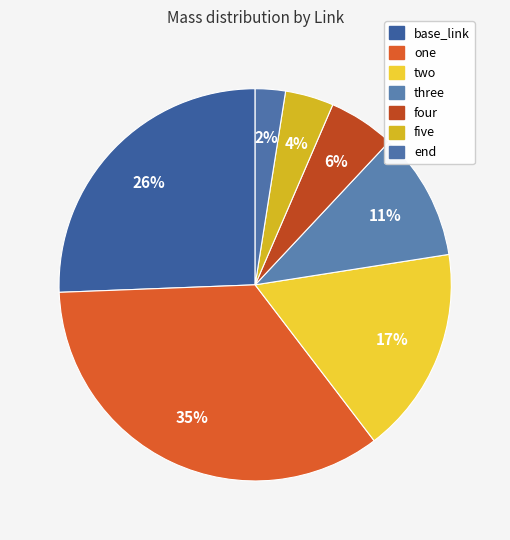

Between one and three, which is larger?

one